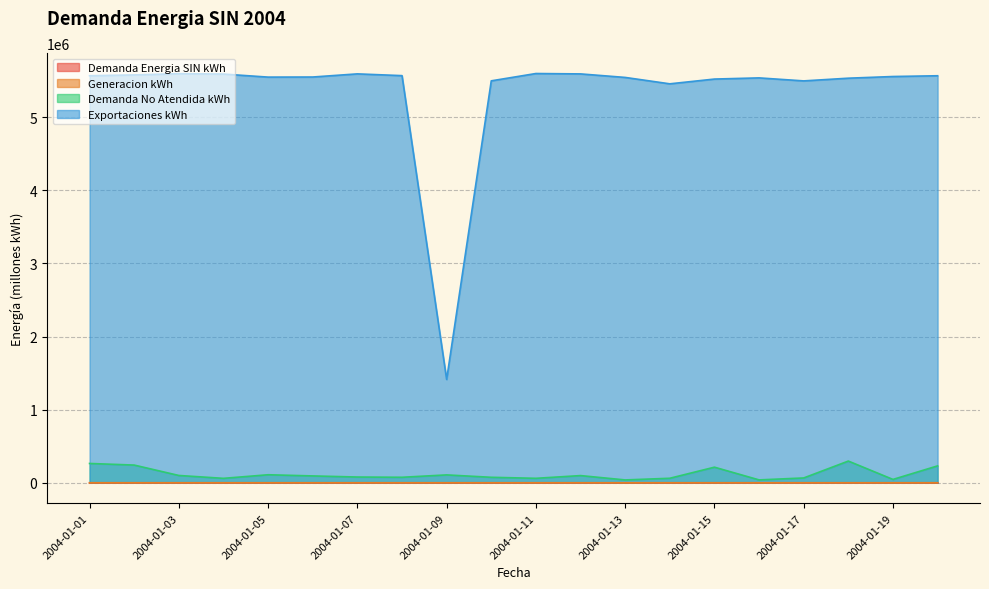

What are all the series names shown in the legend?

Demanda Energia SIN kWh, Generacion kWh, Demanda No Atendida kWh, Exportaciones kWh